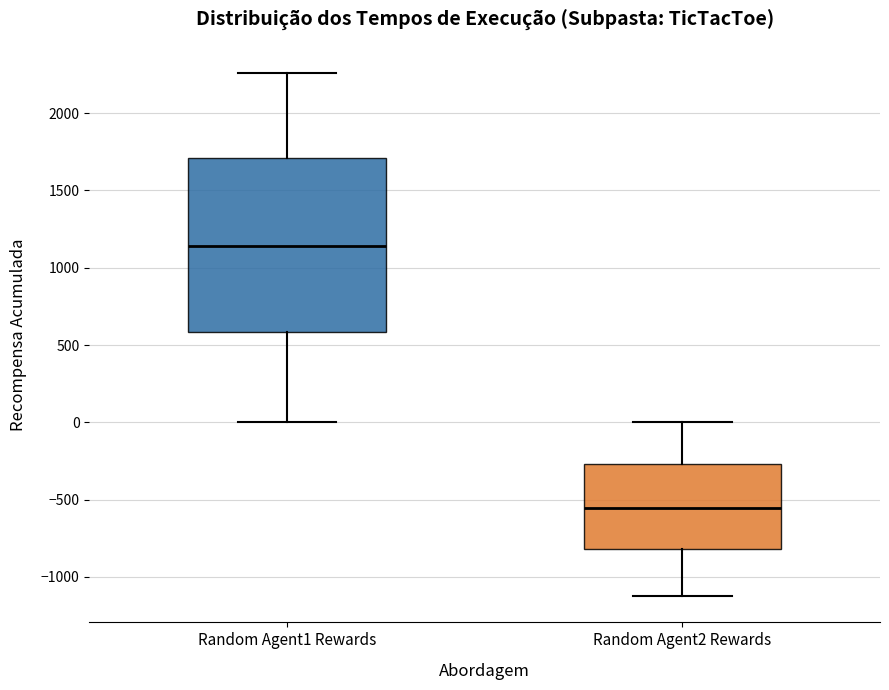

Which box has the lowest median line?

Random Agent2 Rewards